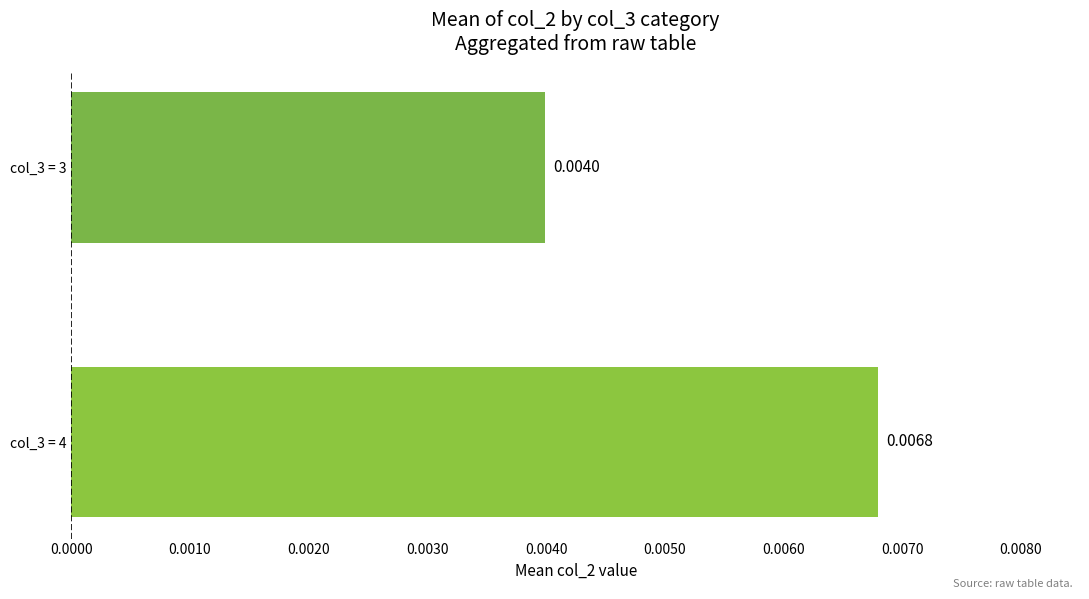

Which label corresponds to the largest value in the chart?

col_3 = 4